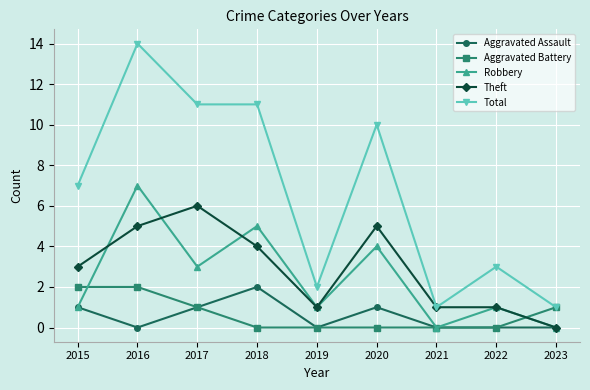

True or false: Theft has more than 0 interior local peaks.

True